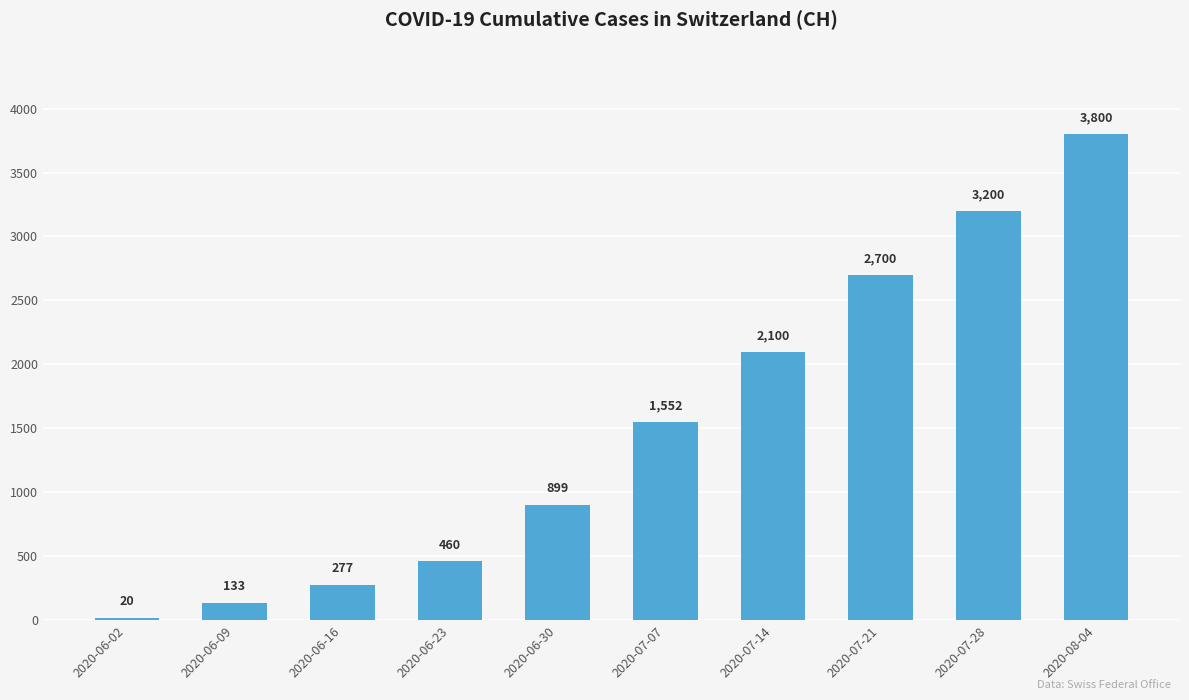

What is the change in value from 2020-06-30 to 2020-07-07?

+653